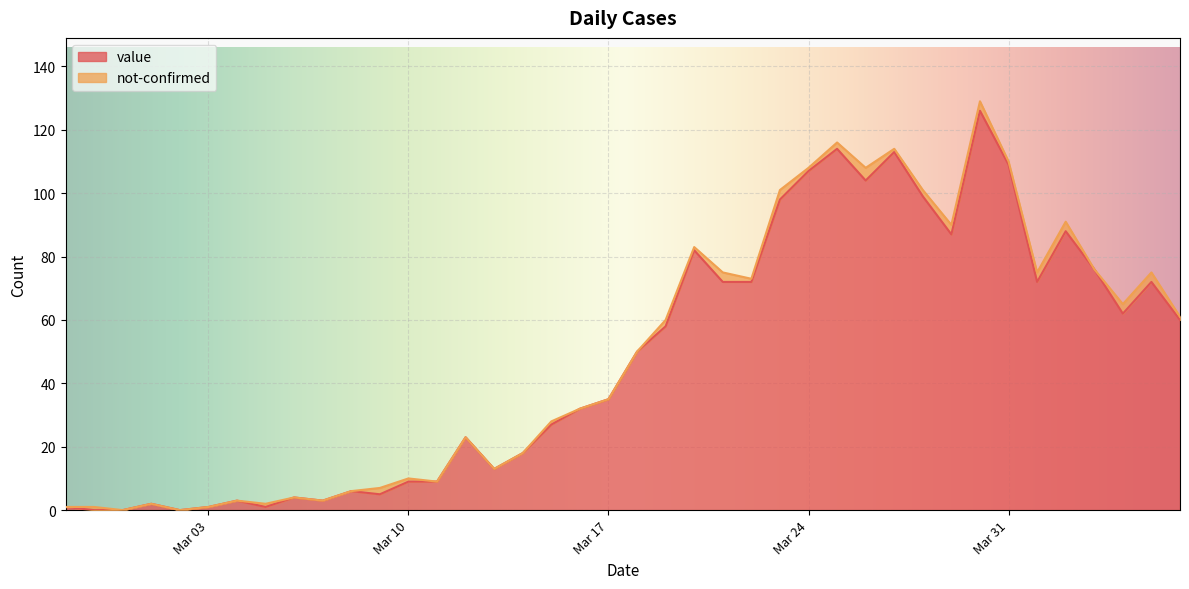

What is the maximum value shown in the chart?

126